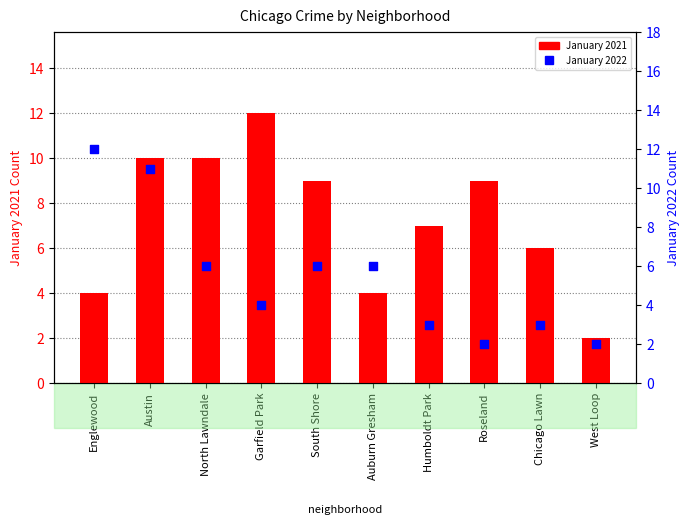

Which series reaches the minimum Y coordinate?

January 2021